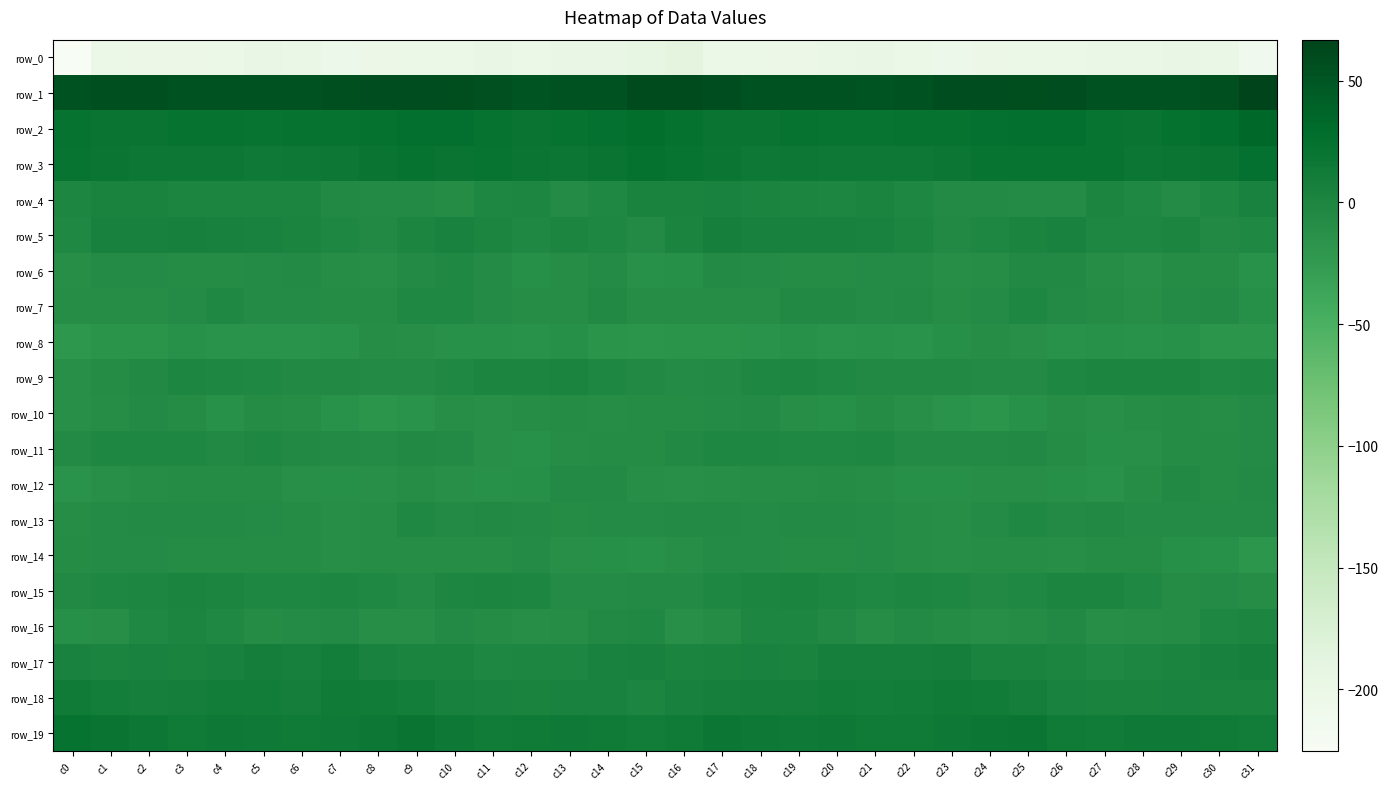

Which series has the widest spread of values?

row_0